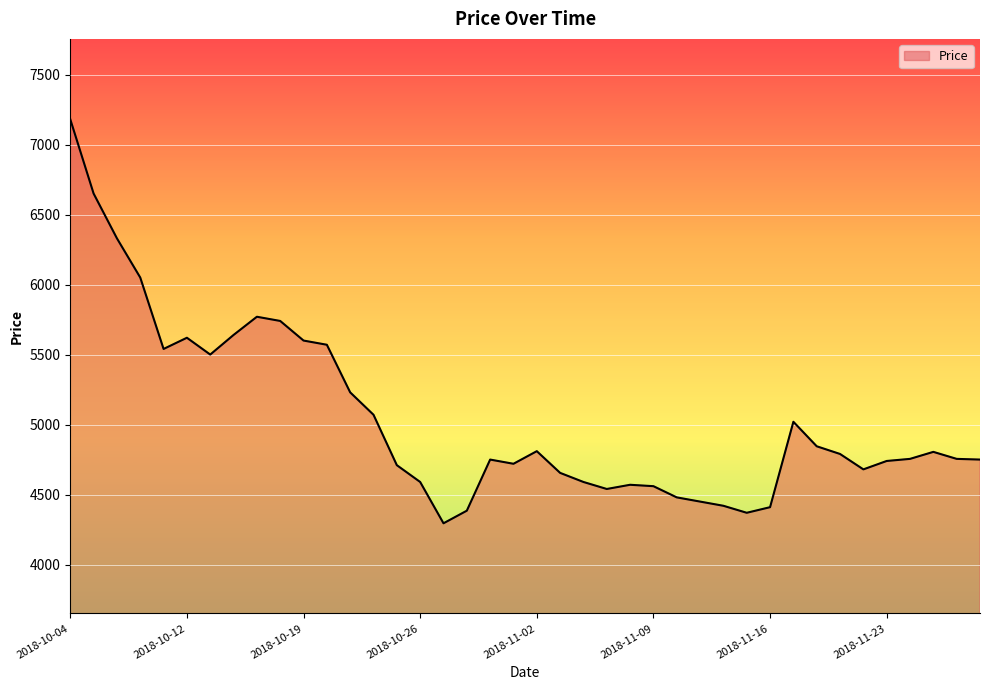

What is the difference between the maximum and minimum values?

2885